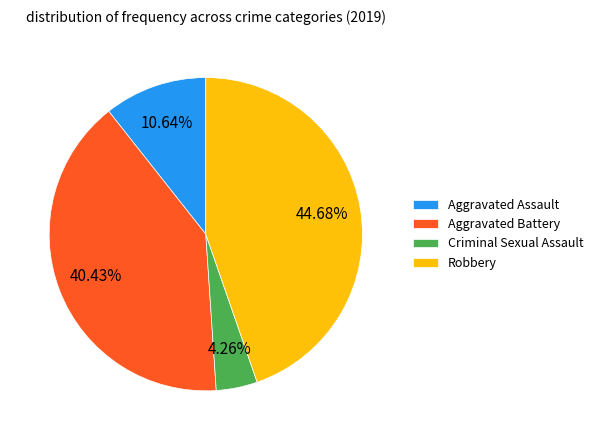

To the nearest percent, what percentage of the pie is Criminal Sexual Assault?

4%